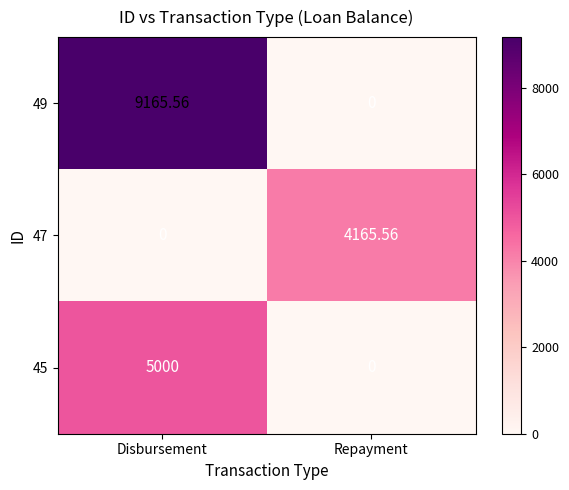

At which category is the sum across all series the highest?

Disbursement